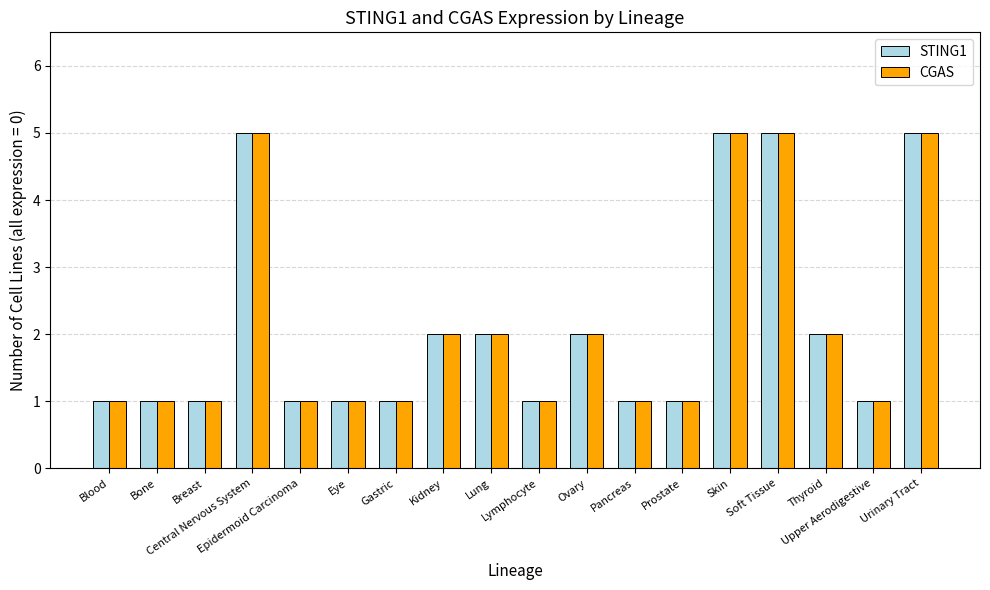

The value of STING1 at Skin is 5. True or false?

True